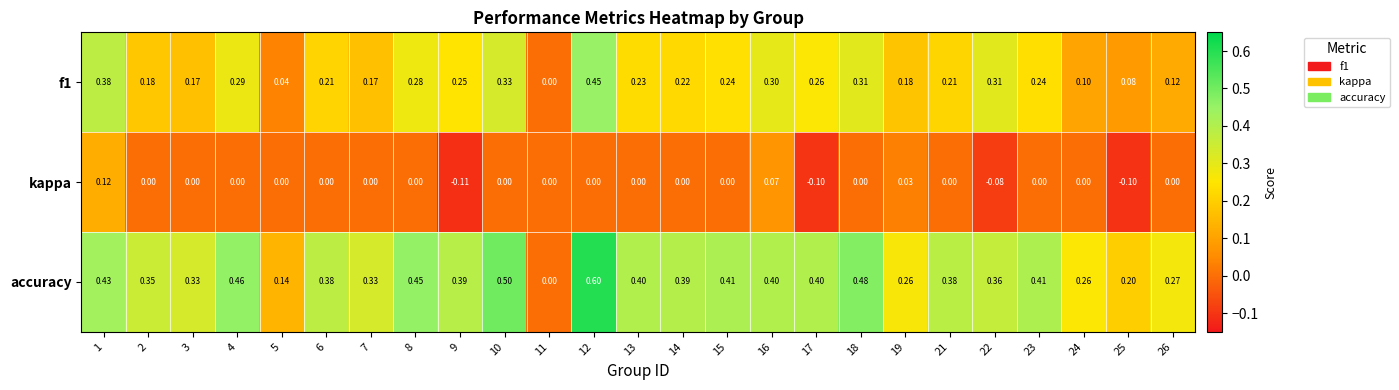

Rank the series by their maximum value, from lowest to highest.

kappa, f1, accuracy